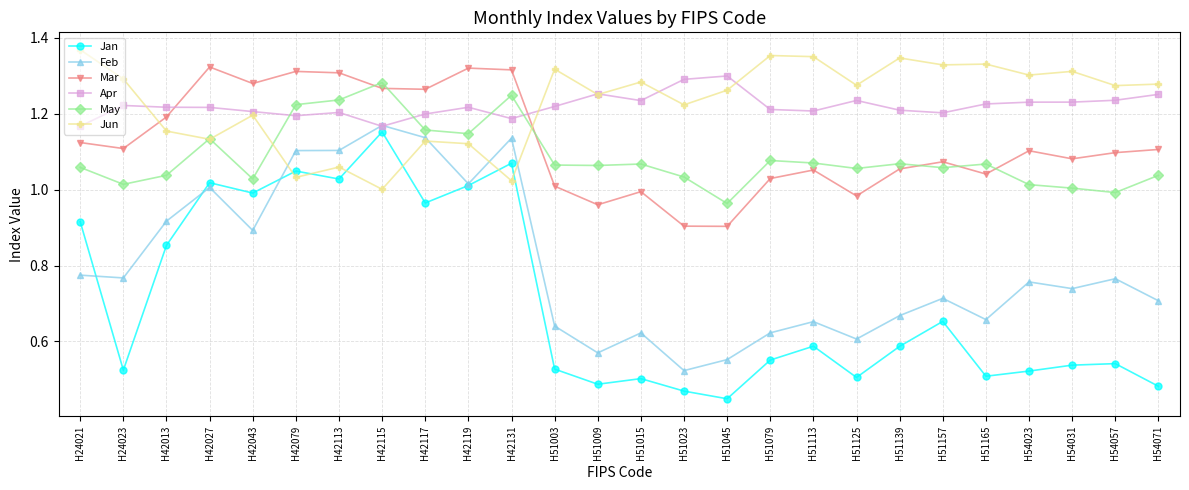

Which category has the highest value in the Feb series?

H42115